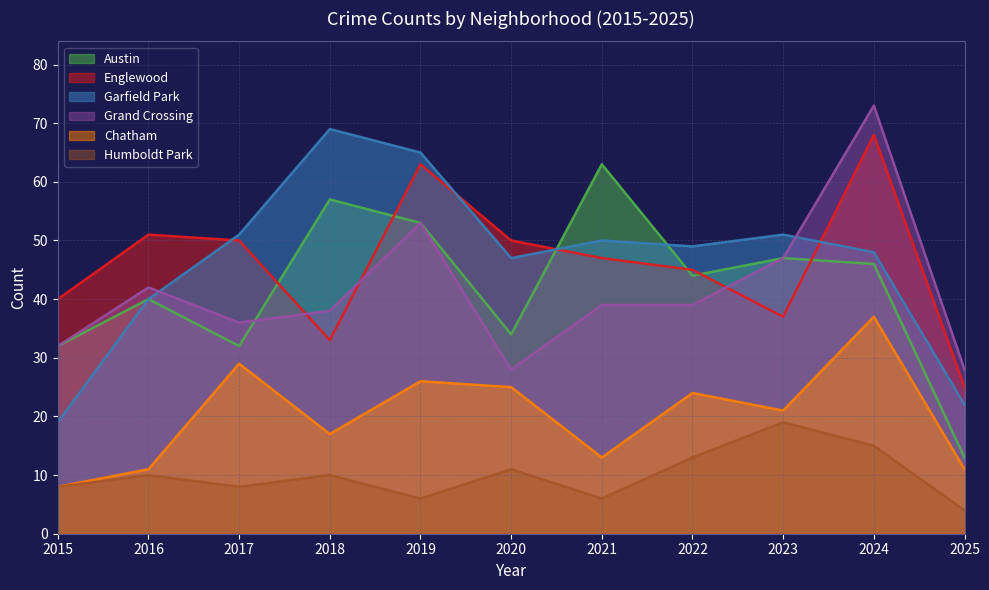

What are all the series names shown in the legend?

Austin, Englewood, Garfield Park, Grand Crossing, Chatham, Humboldt Park